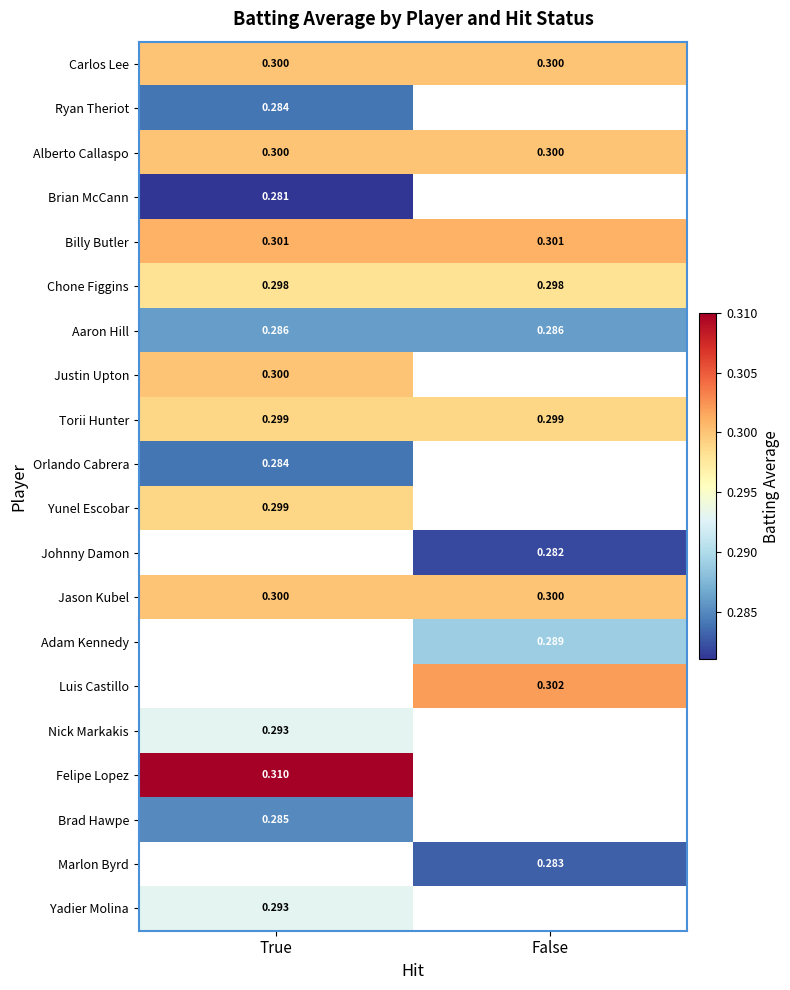

Is the value of Marlon Byrd at False greater than the value of Orlando Cabrera at True?

No